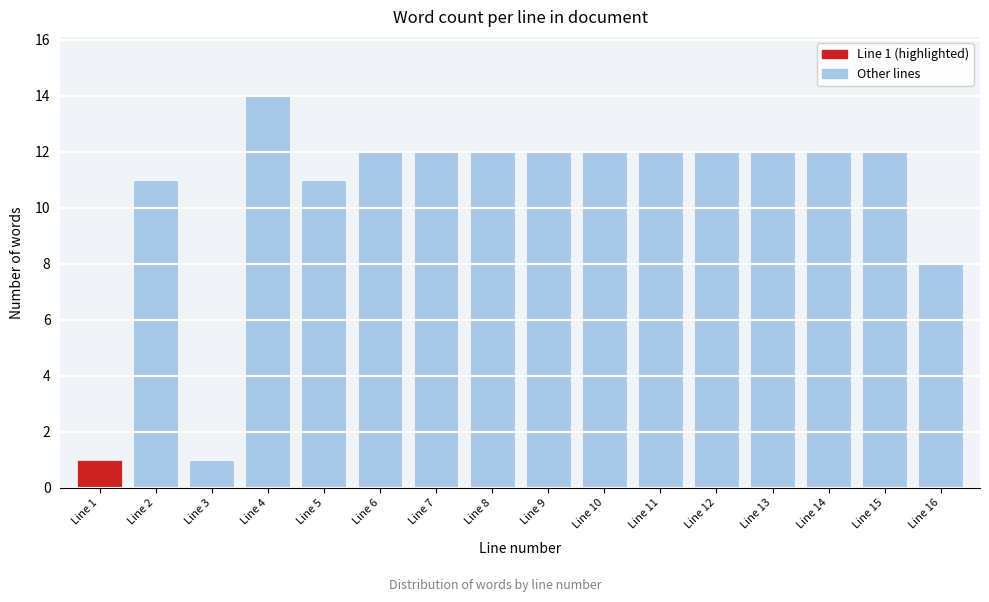

Reading left to right, list all the values displayed in this chart.

1	11	1	14	11	12	12	12	12	12	12	12	12	12	12	8